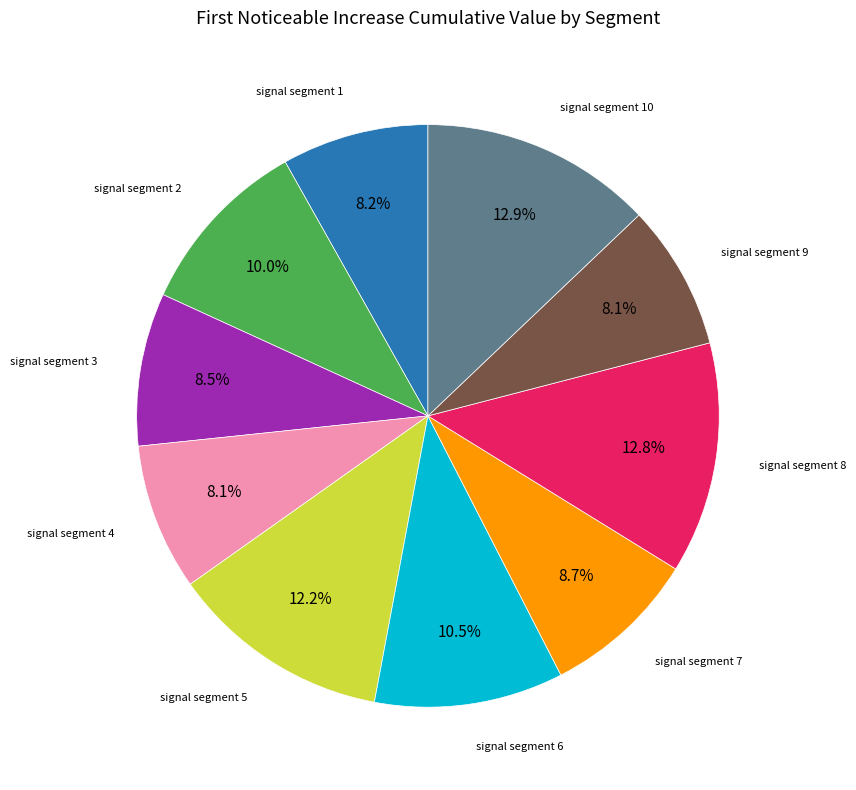

Is there any slice that represents more than half of the pie?

No